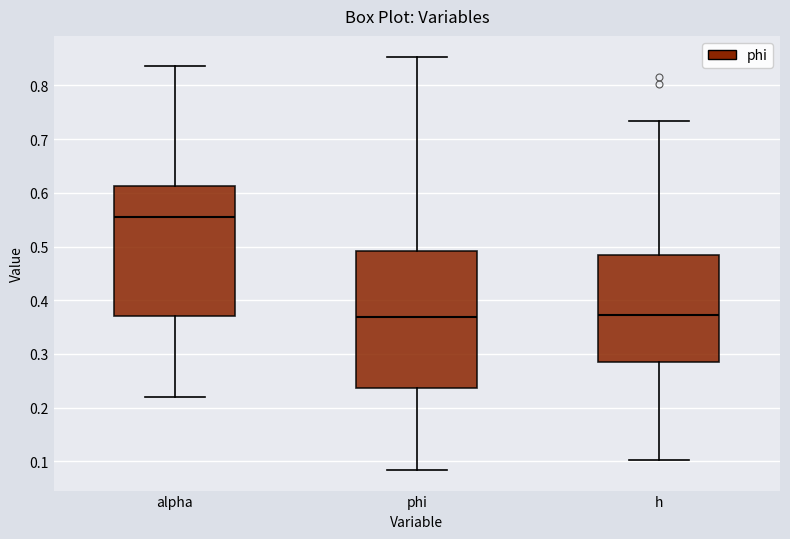

Where does the upper whisker of the box for phi end on the y-axis? The values are not printed on the chart, so give them approximately, as read against the axis.

0.85